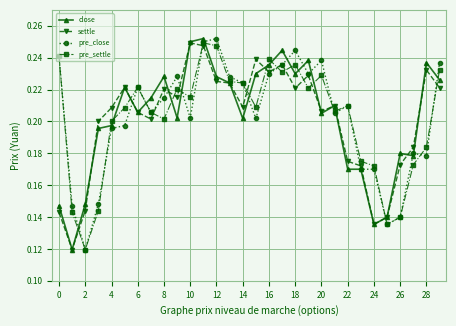

How many pre_close values are between 0 and 1?

30